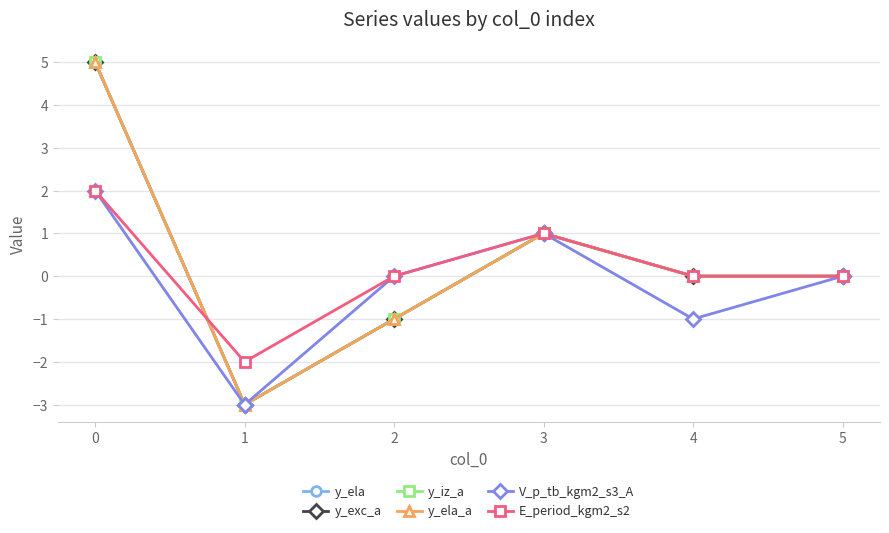

What is the difference between the maximum and minimum values in the y_iz_a series?

8